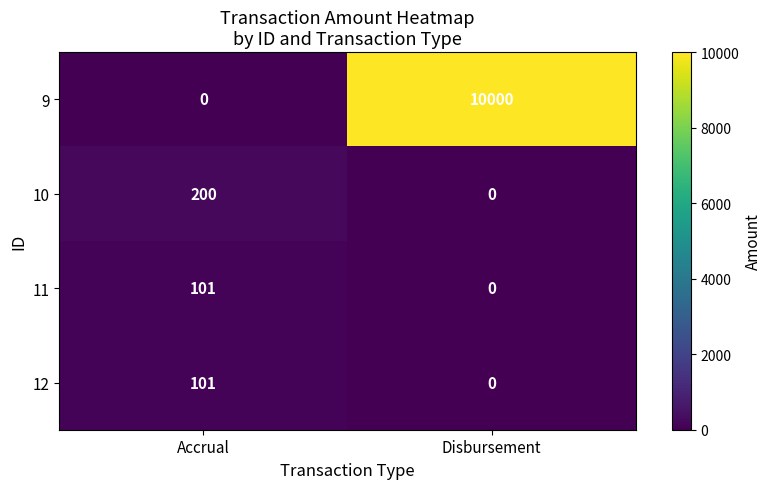

Read the 12 value at Accrual.

101